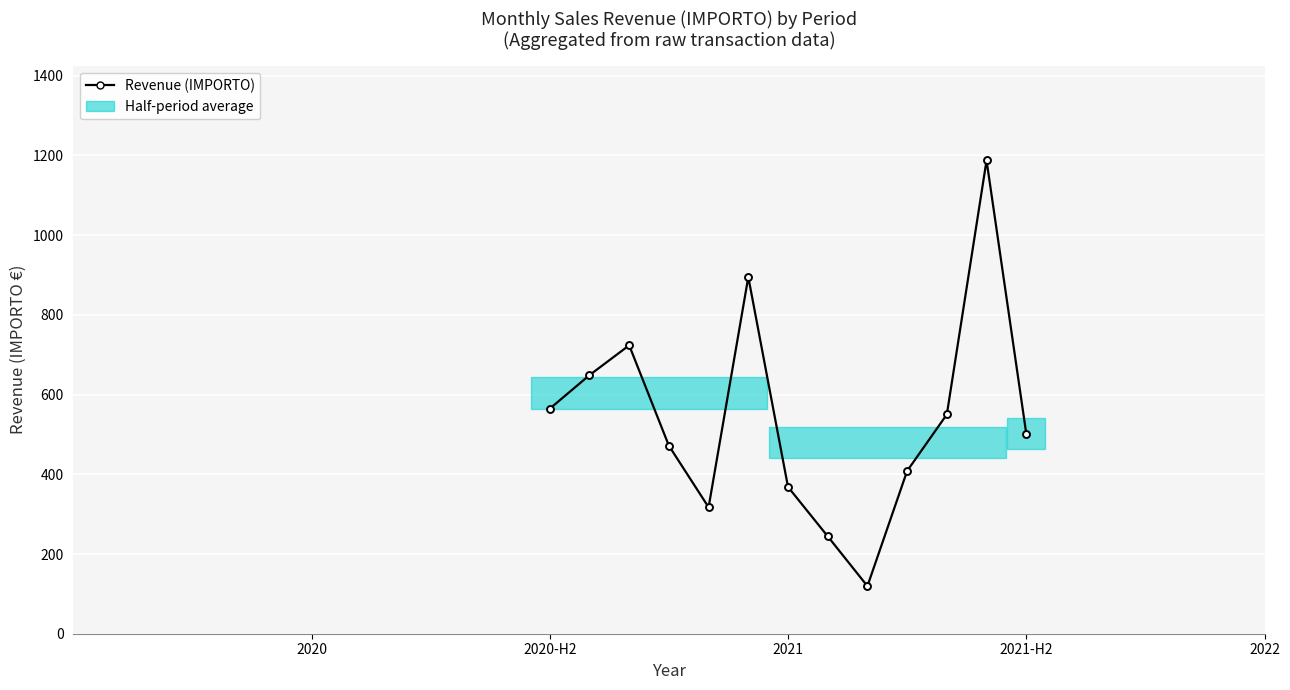

What is the greatest value displayed?

1187.5